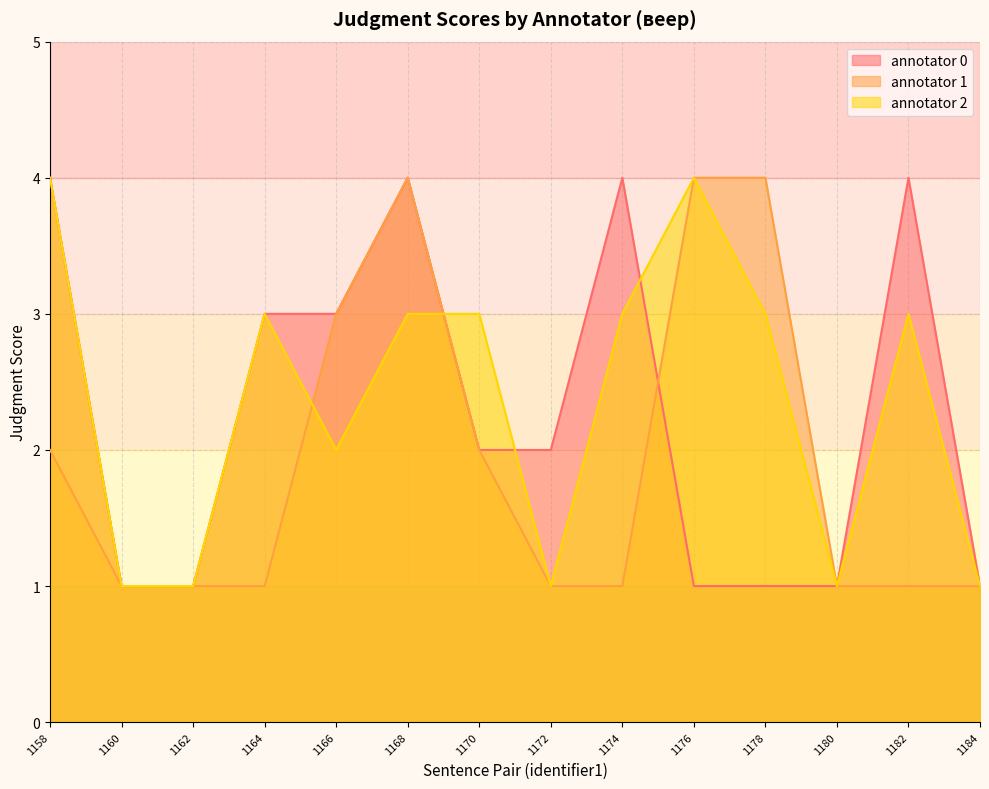

At which label does annotator 1 reach its minimum?

1160